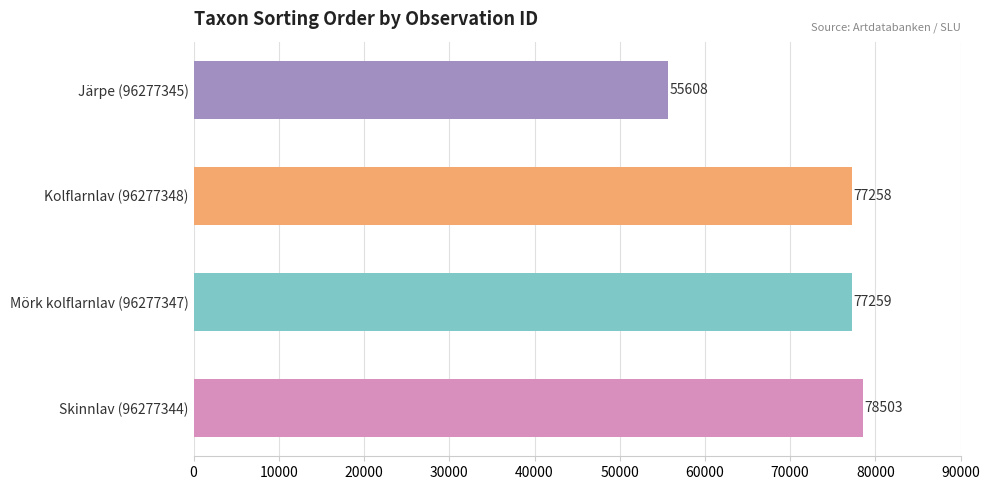

Reading bottom to top, what are all the values shown in this chart?

Skinnlav (96277344)=78503	Mörk kolflarnlav (96277347)=77259	Kolflarnlav (96277348)=77258	Järpe (96277345)=55608